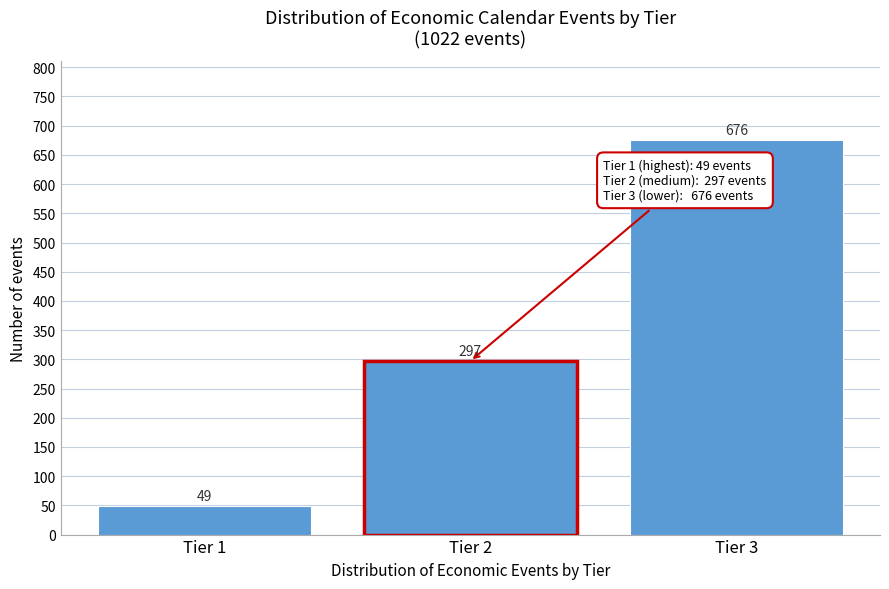

Reading left to right, extract all data points from this chart.

Tier 1=49	Tier 2=297	Tier 3=676